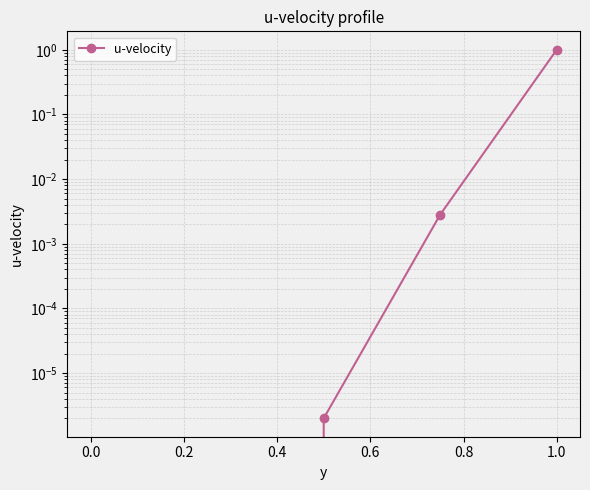

True or false: the data has more than 0 interior local peaks.

False